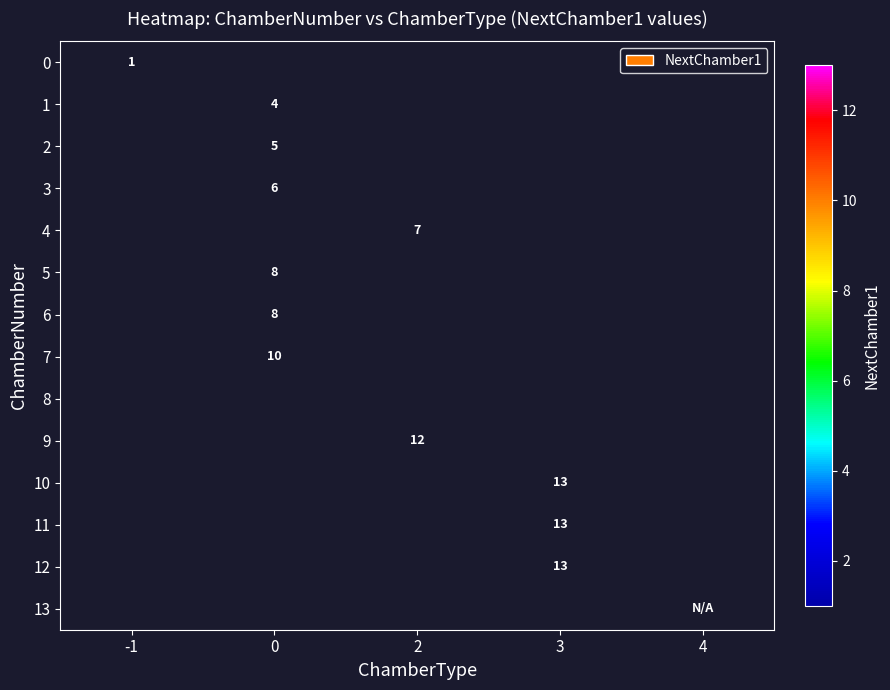

Is the value of 2 at 0 greater than the value of 5 at 0?

No